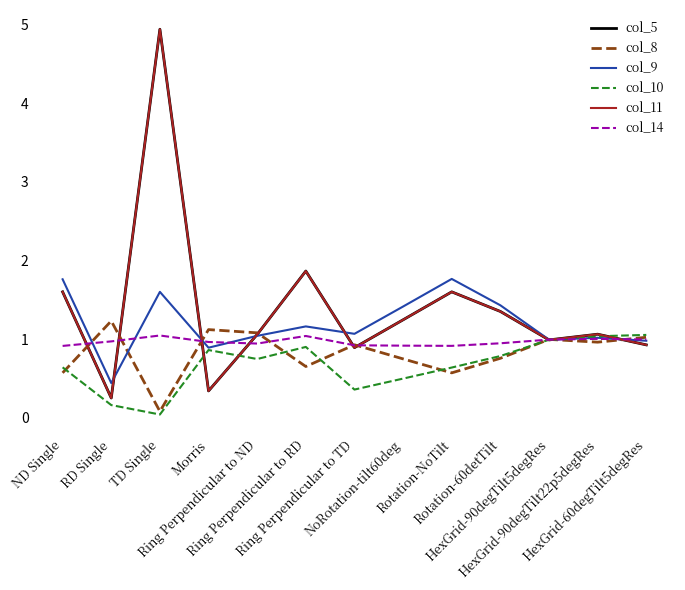

True or false: col_5 has a value of 1.1 at Ring Perpendicular to ND.

True